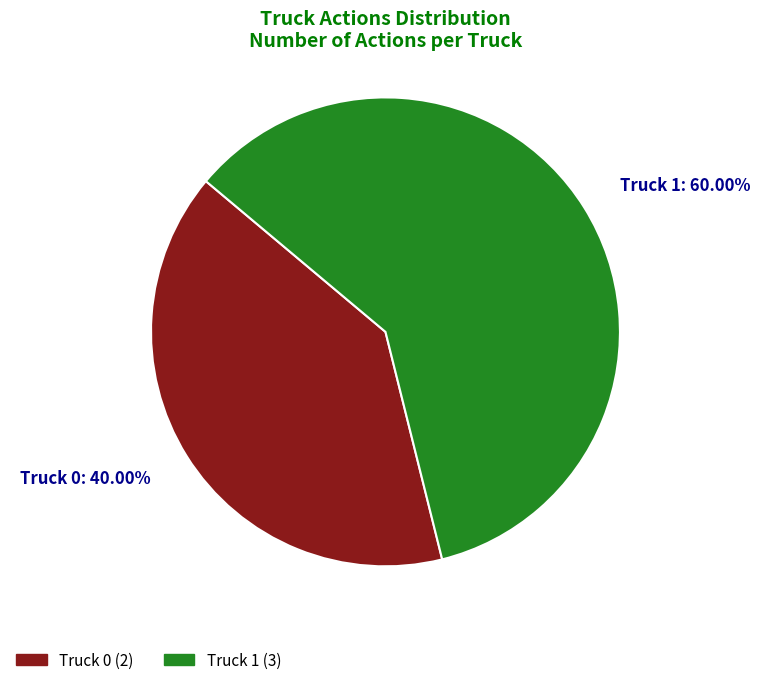

Which slice is the largest?

Truck 1